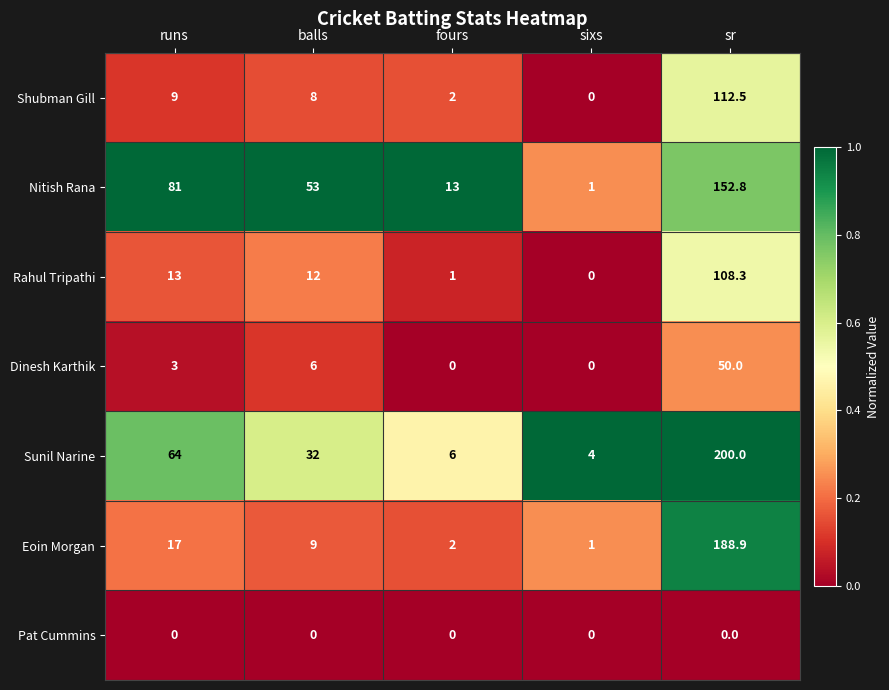

At how many categories does at least one series exceed 0?

5